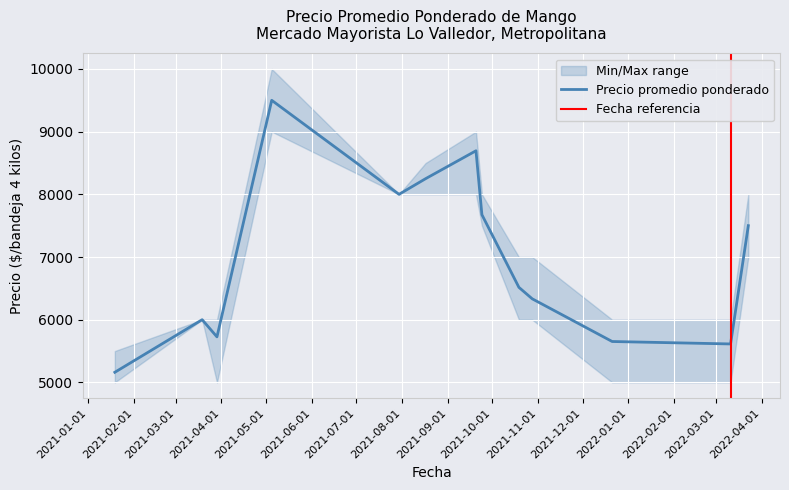

What is the label of the 1st point from the left?

2021-01-19